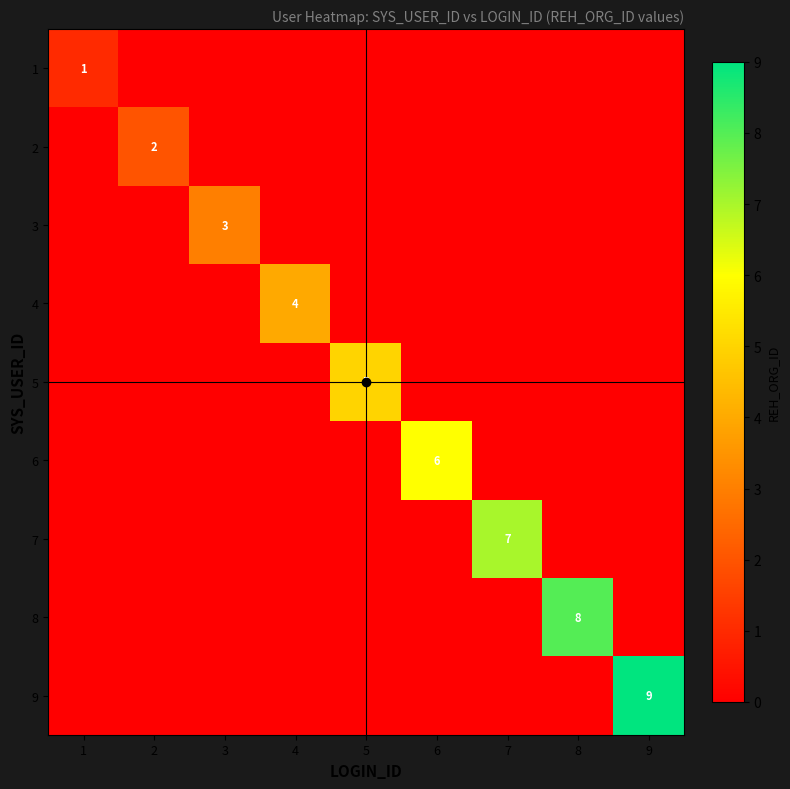

How many data points in 5 are above 0?

1